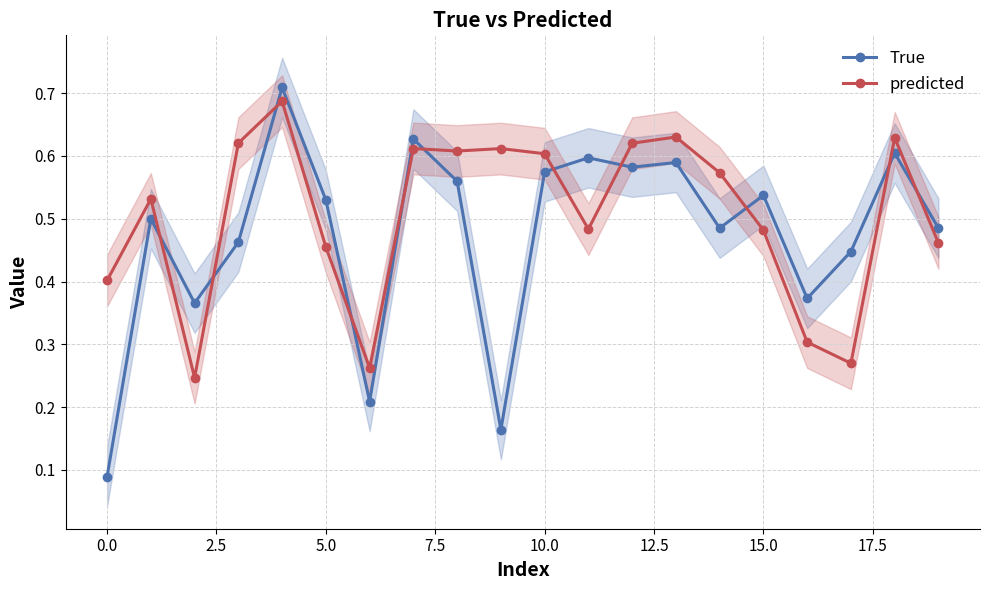

At 11, list the series in order from smallest to largest.

predicted, True